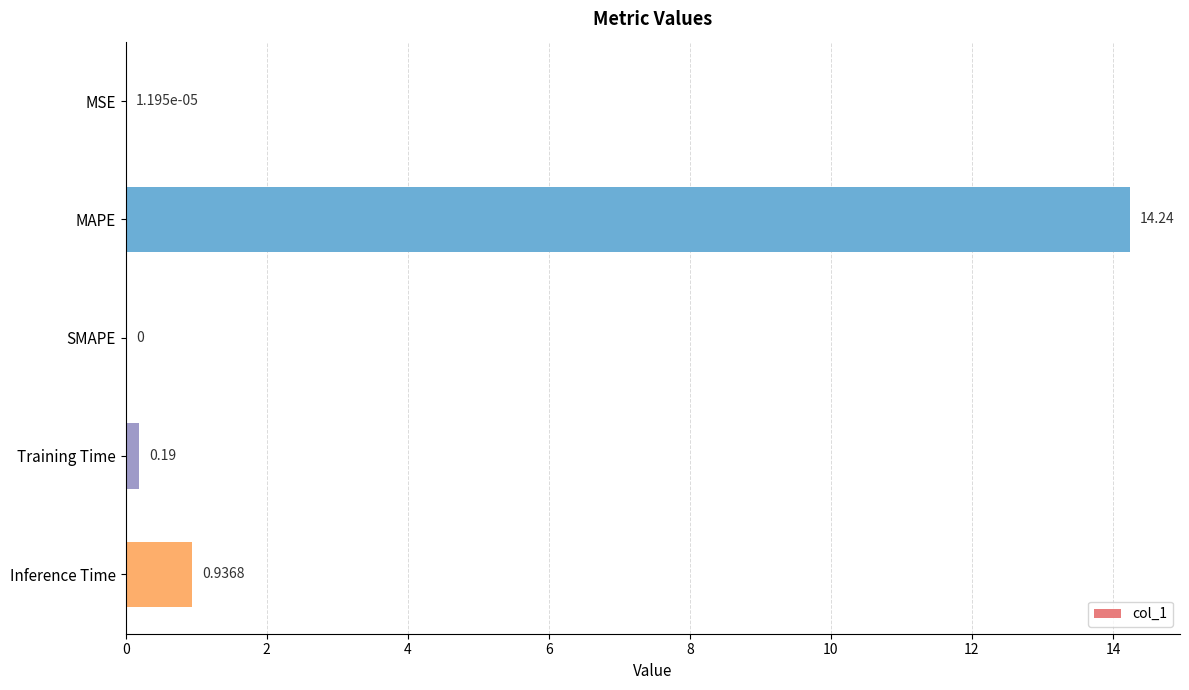

What is the sum of all values?

15.4